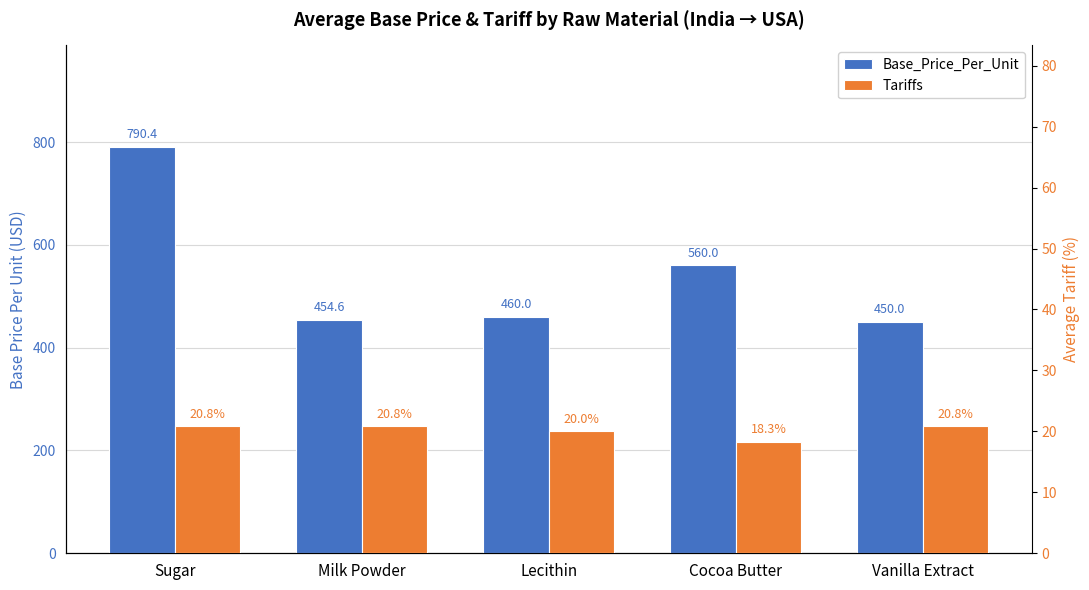

Is it true that Base_Price_Per_Unit equals 460.0 at Lecithin?

True